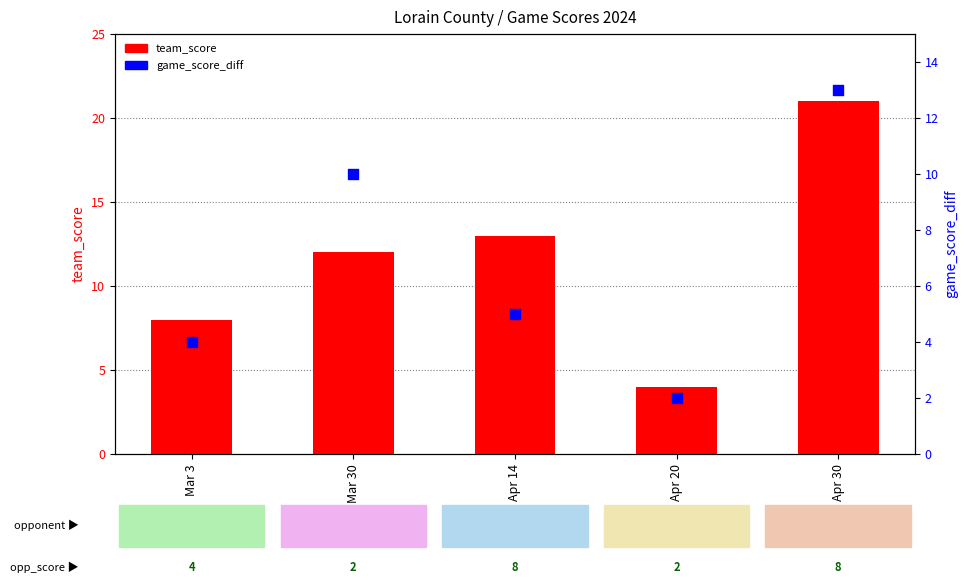

Is the value of team_score at Apr 20 greater than the value of game_score_diff at Mar 3?

No